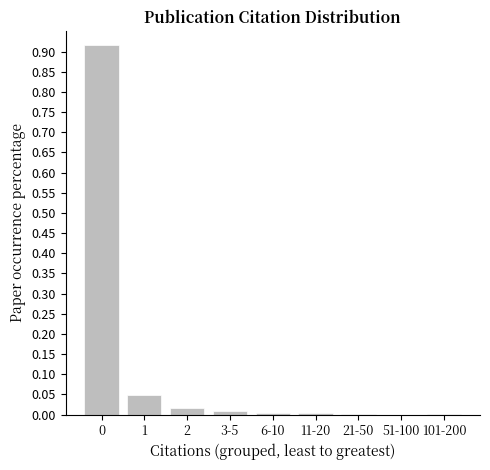

Count the number of categories in the chart.

9